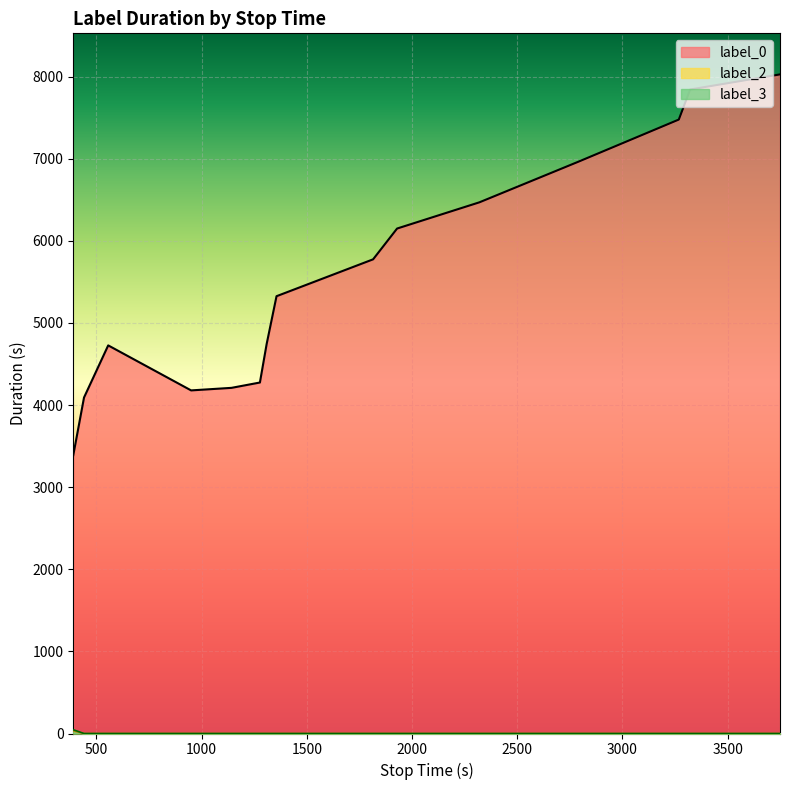

What is the average value of the label_3 series?

3